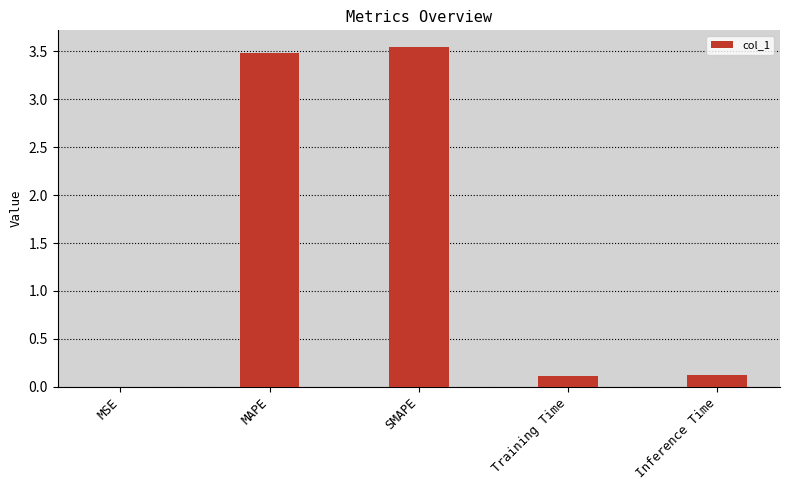

What is the change in value from MSE to Inference Time?

+0.1